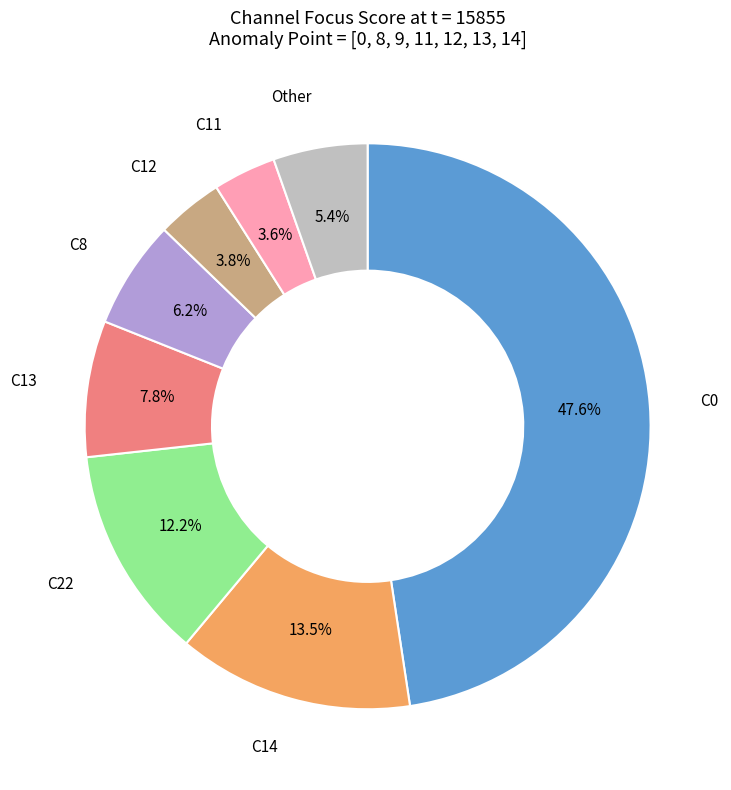

Count the number of slices in the pie.

8